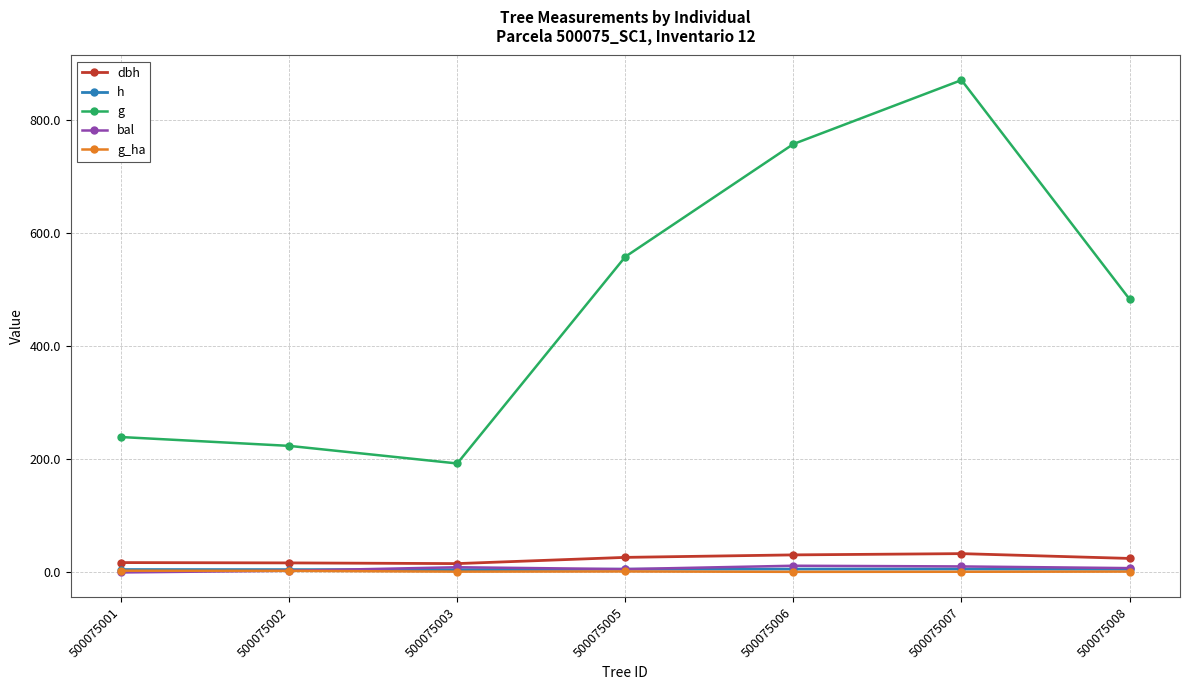

True or false: h and g_ha cross at least once.

False